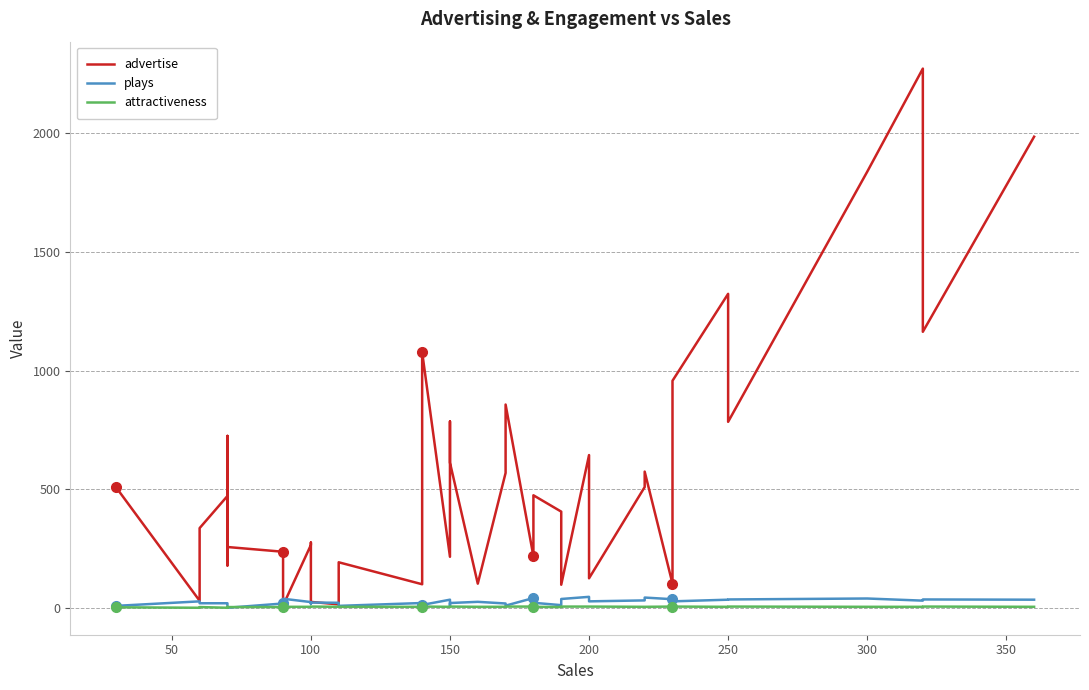

True or false: attractiveness has more than 2 points higher than both neighbors.

True